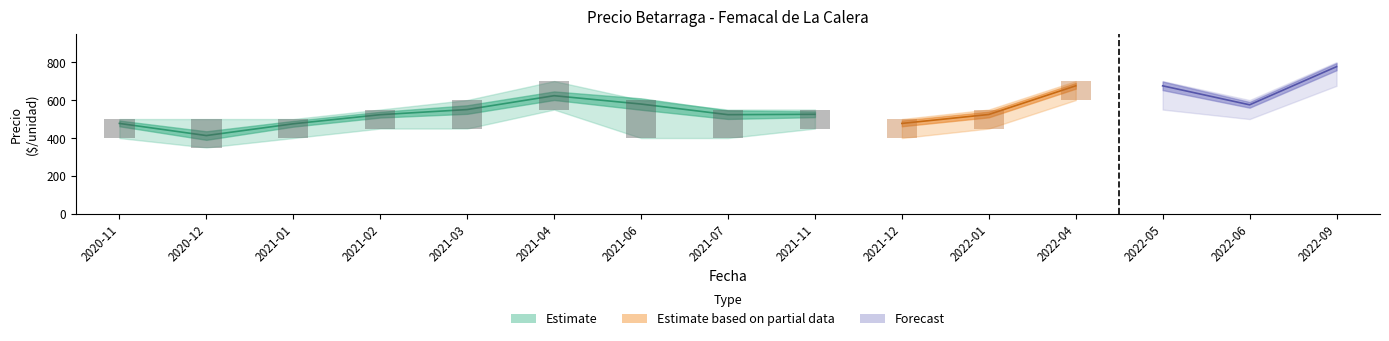

How many groups of bars are there?

15